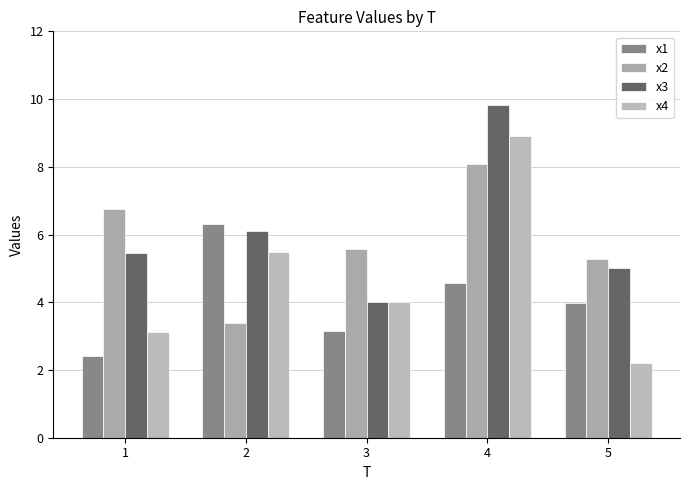

List the labels in order of x1 value, smallest first.

1, 3, 5, 4, 2